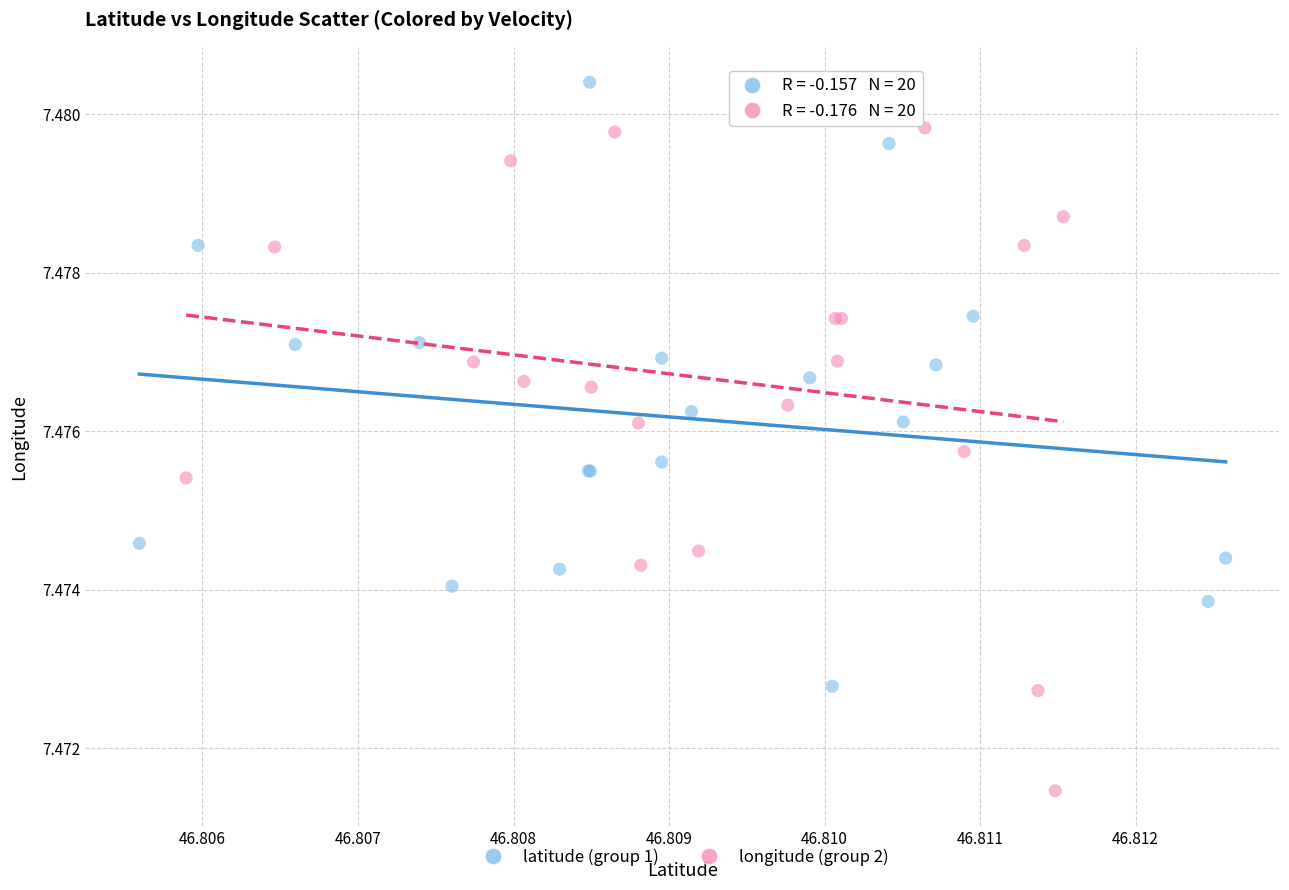

What are all the series names shown in the legend?

latitude (group 1), longitude (group 2)